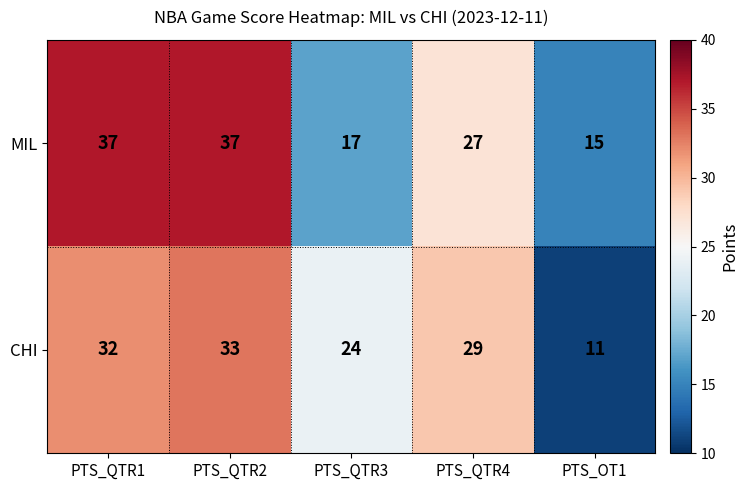

Reading left to right, list all the values displayed in this chart.

MIL: 37	37	17	27	15
CHI: 32	33	24	29	11